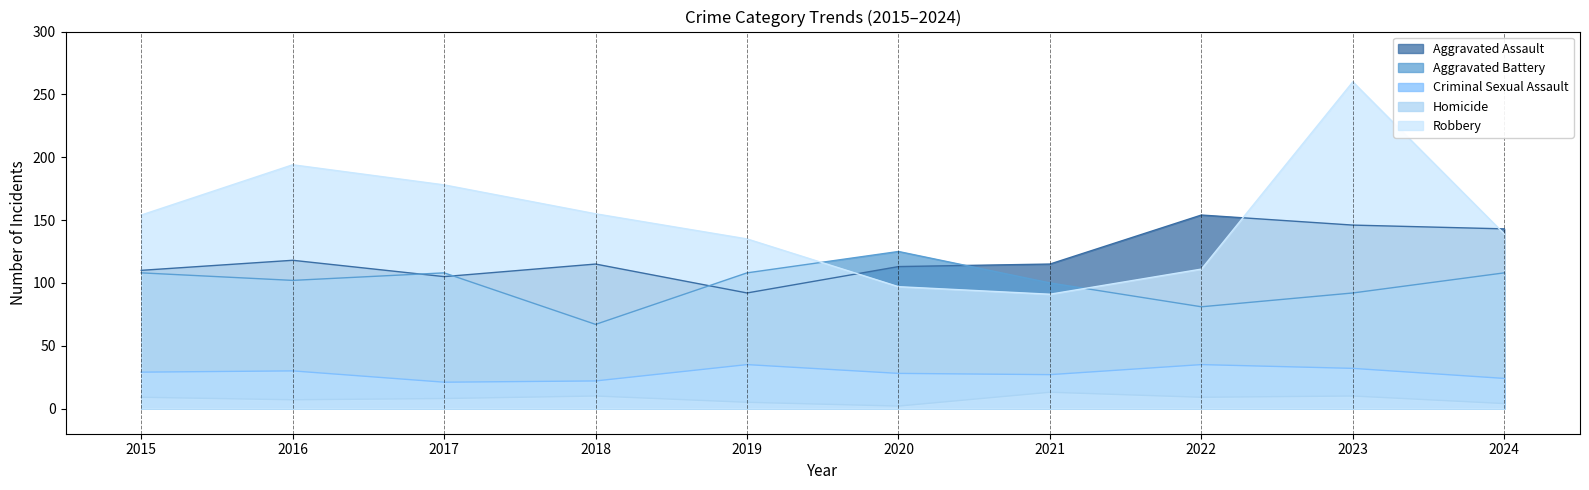

At which label is Aggravated Battery closest to 96?

2021